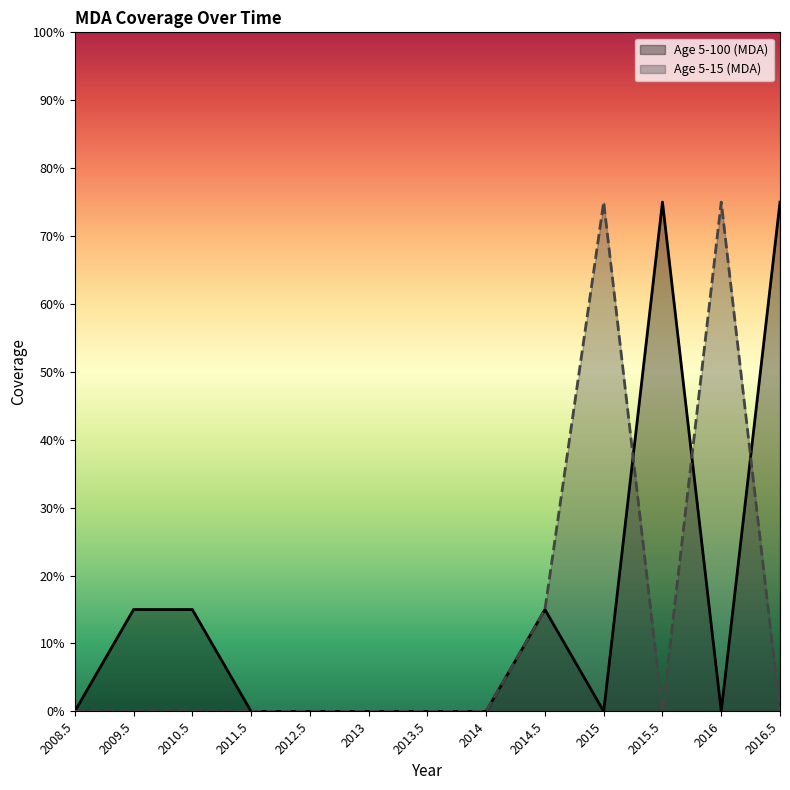

Between 2009.5 and 2014, which is larger?

2009.5